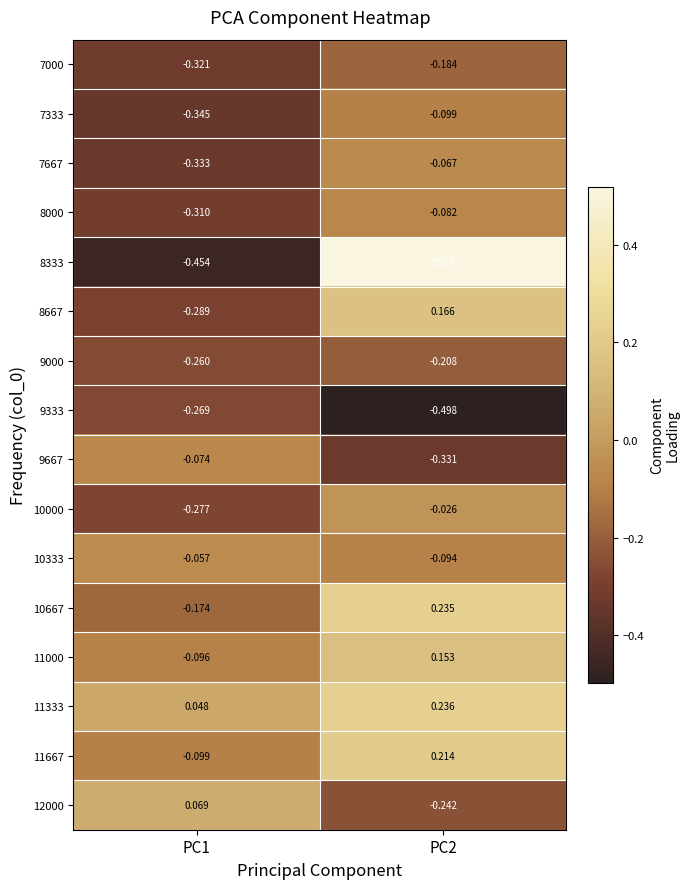

What is the smallest value displayed?

-0.5